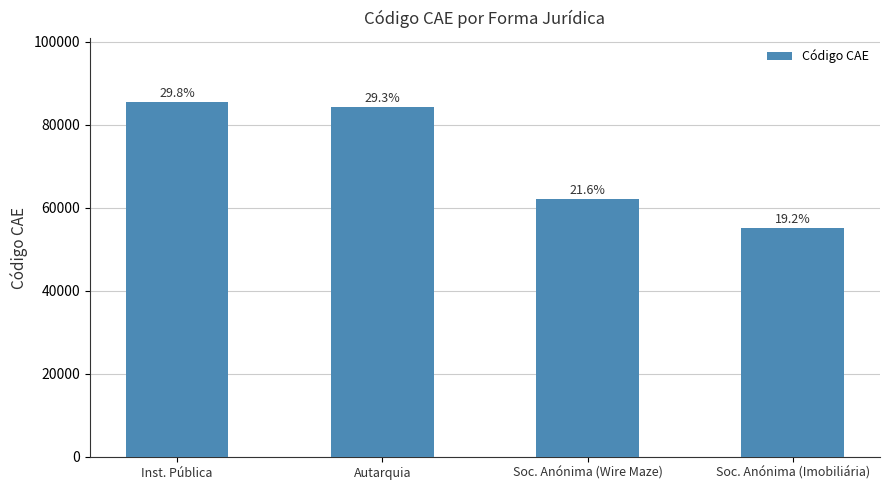

Does the chart contain any negative values?

No